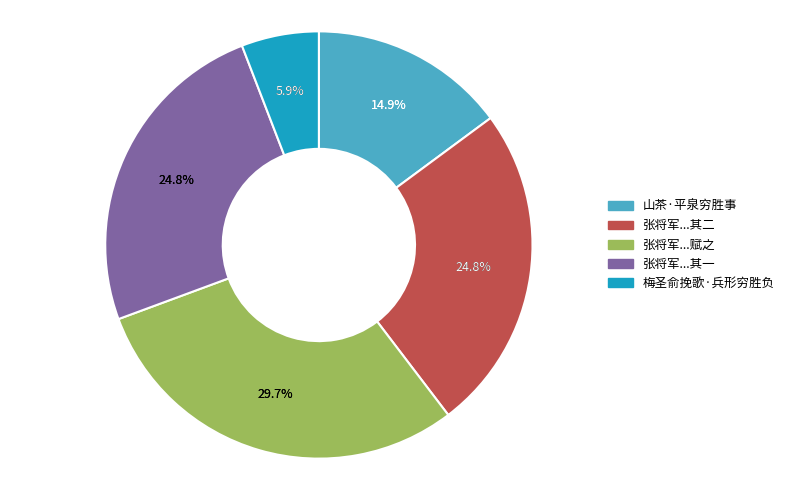

Is there any slice that represents more than half of the pie?

No